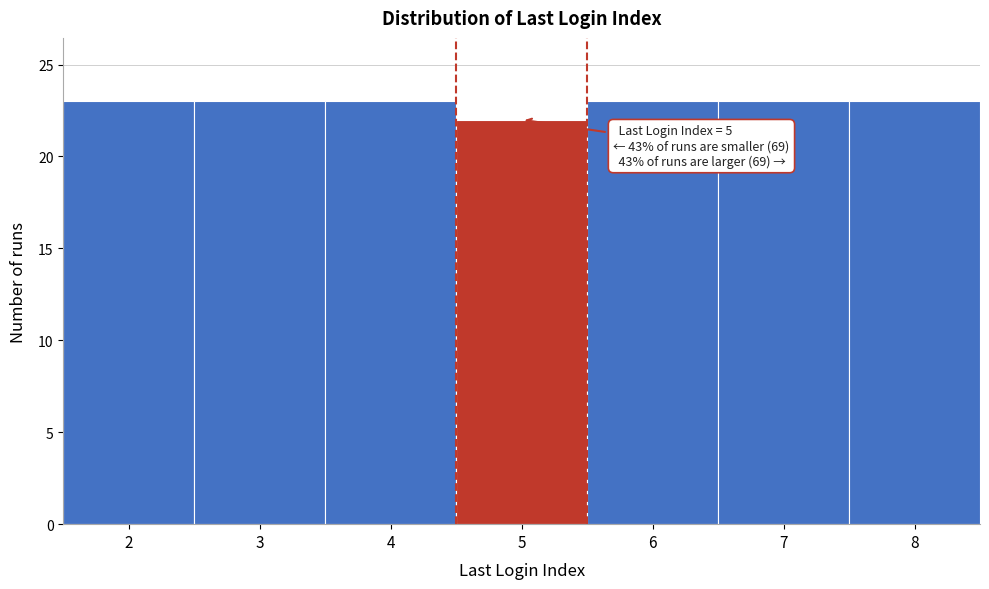

Reading right to left, what are all the values shown in this chart?

23	23	23	22	23	23	23